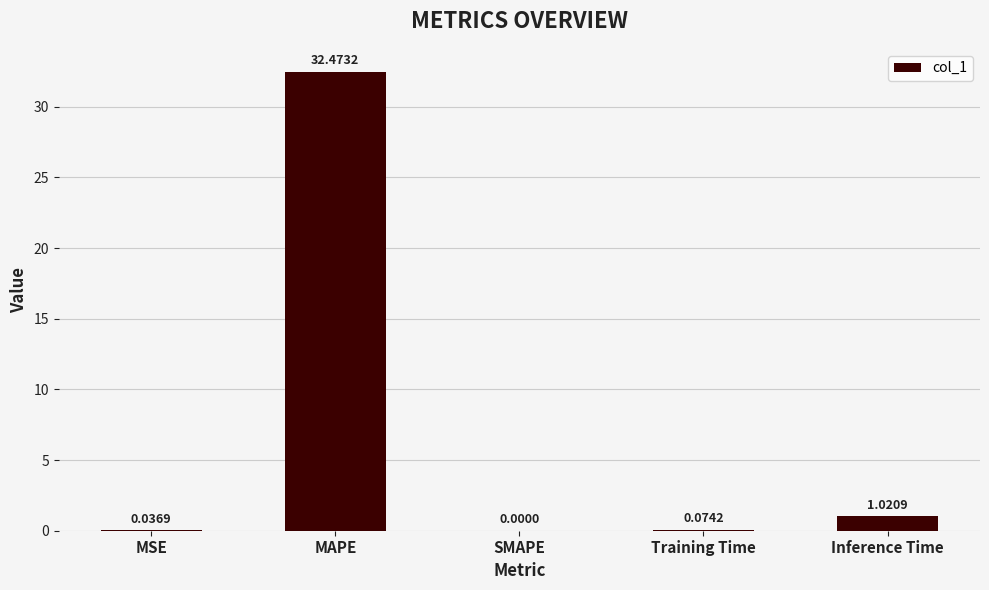

Which label corresponds to the largest value in the chart?

MAPE